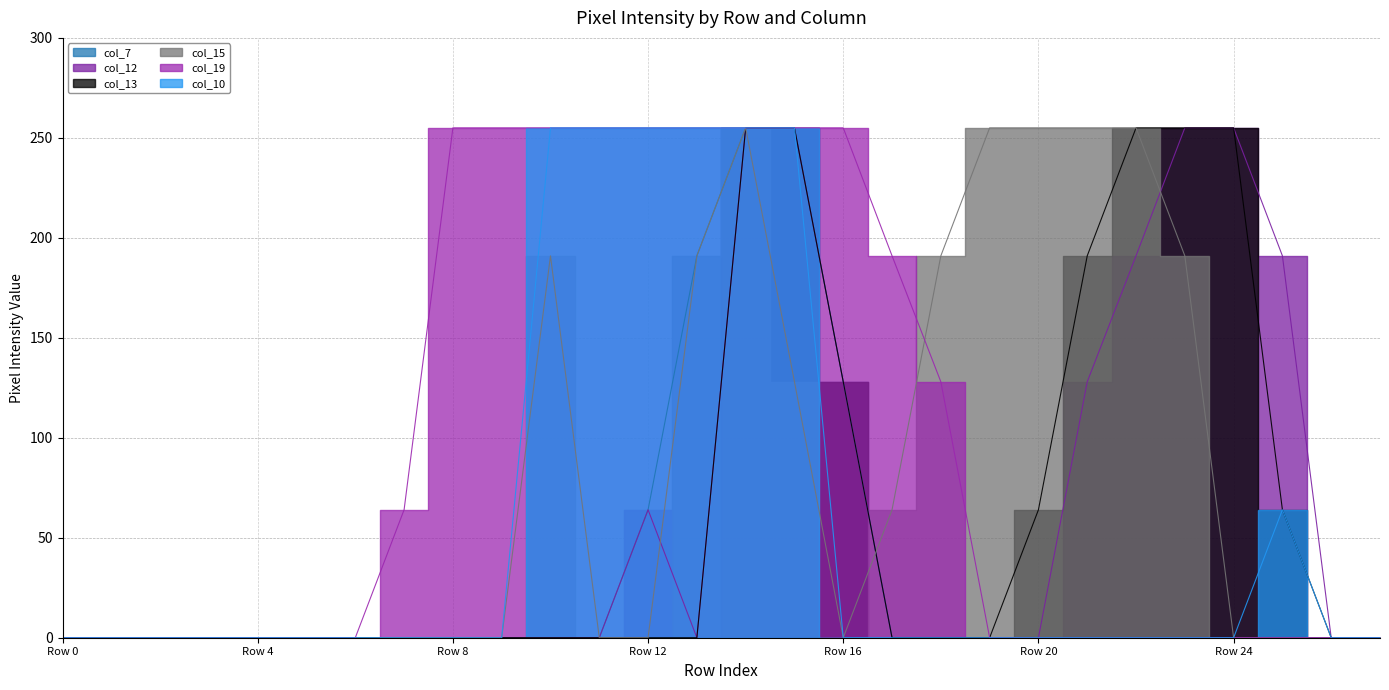

Reading left to right, transcribe all the data shown in this chart.

col_7: 0	0	0	0	0	0	0	0	0	0	0	0	64	191	255	255	128	0	0	0	0	0	0	0	0	0	0	0
col_12: 0	0	0	0	0	0	0	0	0	0	0	0	64	0	255	255	128	0	0	0	0	128	191	255	255	191	0	0
col_13: 0	0	0	0	0	0	0	0	0	0	0	0	0	0	255	255	128	0	0	0	64	191	255	255	255	64	0	0
col_15: 0	0	0	0	0	0	0	0	0	0	191	0	0	191	255	128	0	64	191	255	255	255	255	191	0	0	0	0
col_19: 0	0	0	0	0	0	0	64	255	255	255	255	255	255	255	255	255	191	128	0	0	0	0	0	0	0	0	0
col_10: 0	0	0	0	0	0	0	0	0	0	255	255	255	255	255	255	0	0	0	0	0	0	0	0	0	64	0	0